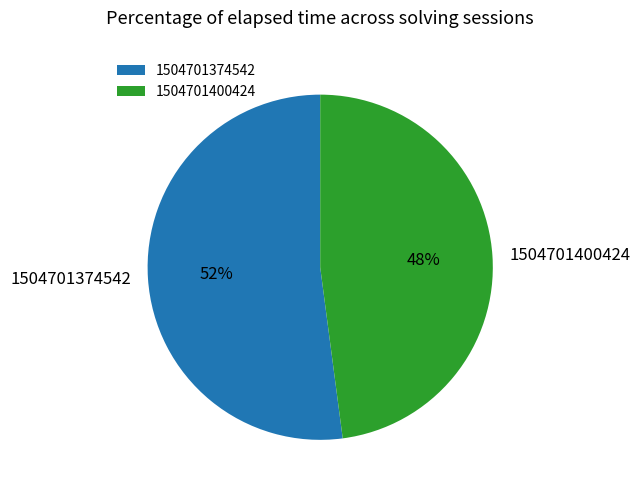

Between 1504701400424 and 1504701374542, which is larger?

1504701374542